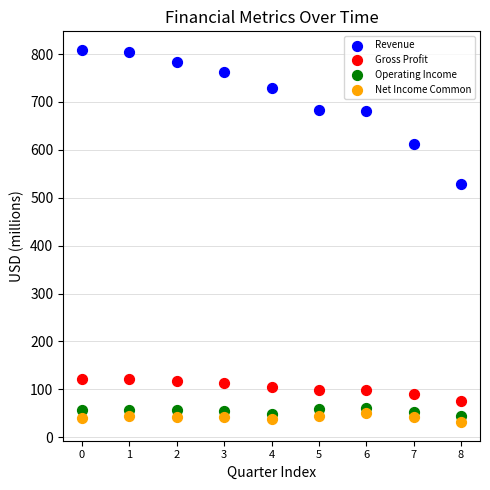

Across all data points, what is the range of Y values (max minus min)?

777.1